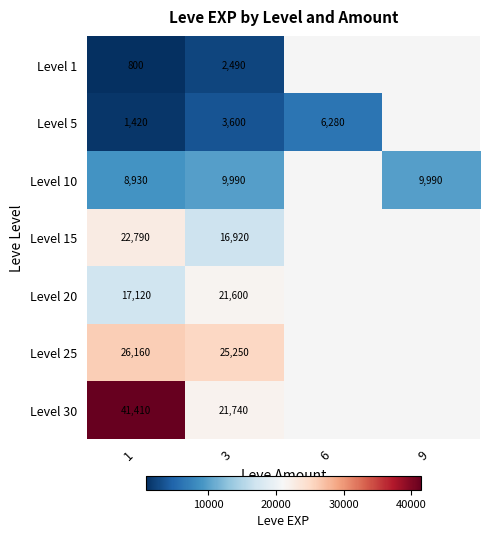

The Level 1 series shows 1089 at 1. True or false?

False